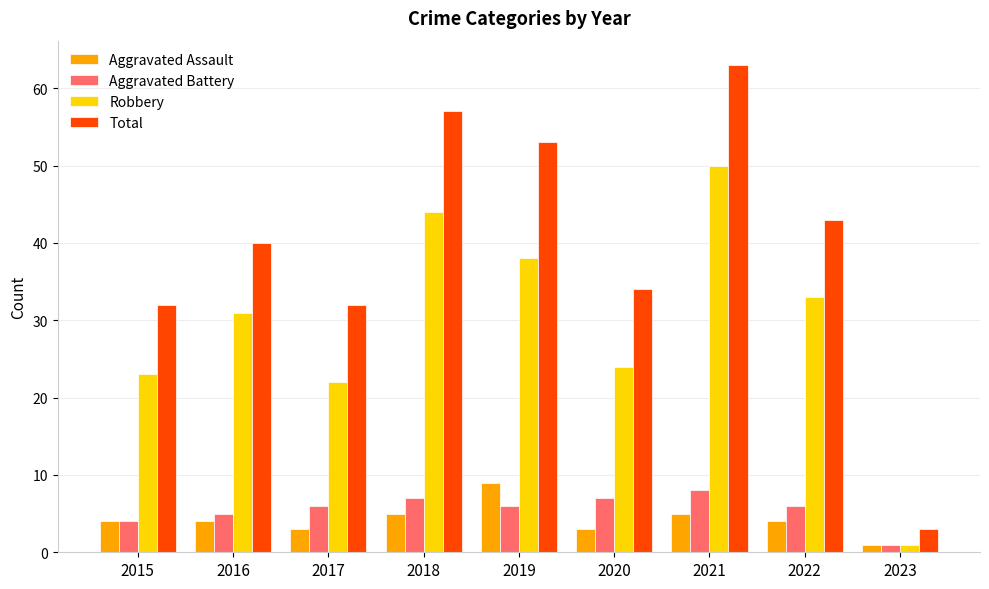

At which label does Total reach its peak?

2021